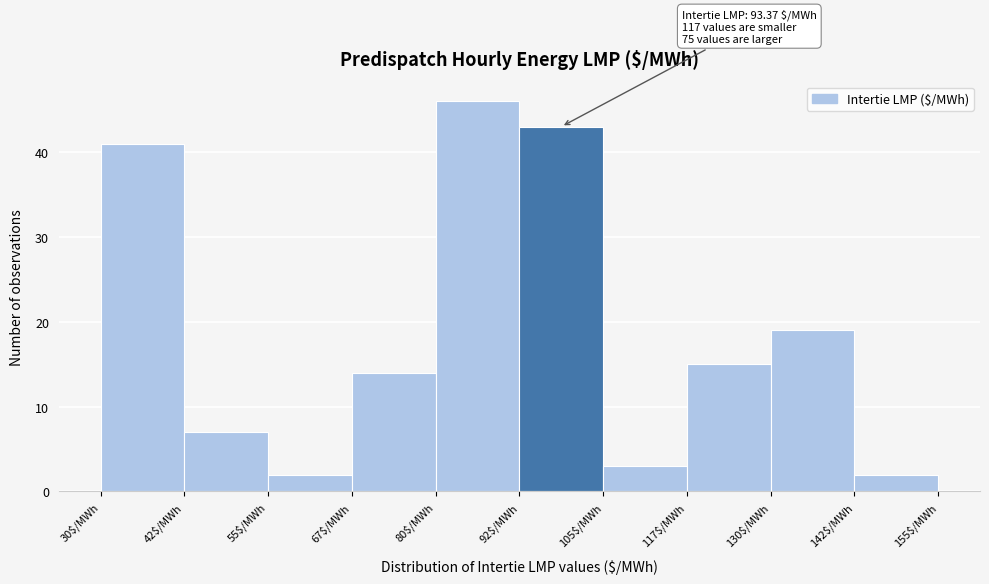

Which range on the x-axis has the tallest bar?

80.0 to 92.5